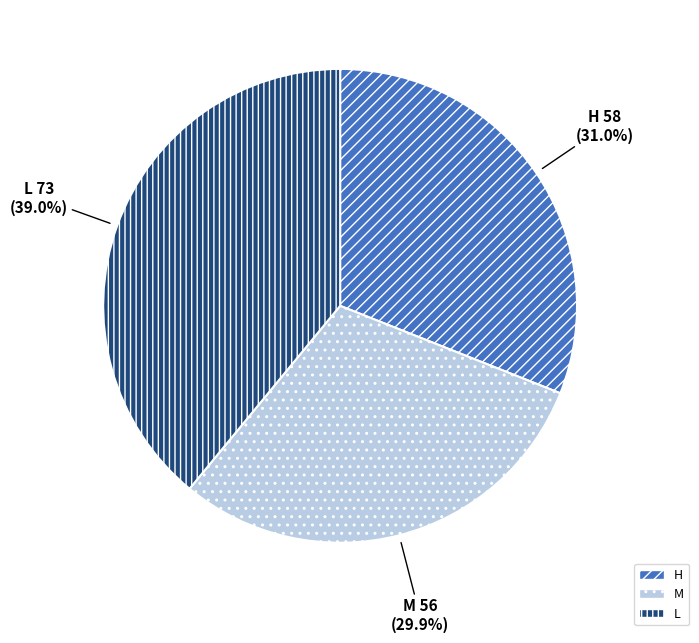

What is the ratio of the value at M to the value at L?

0.8